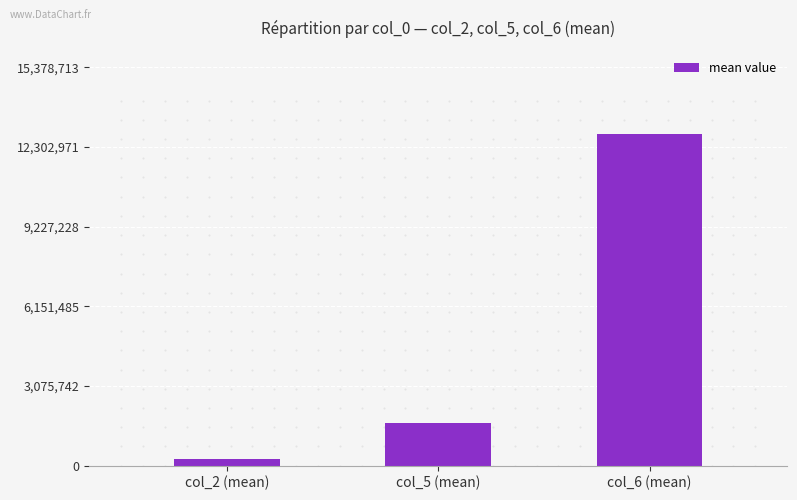

List the labels in order of value, largest first.

col_6 (mean), col_5 (mean), col_2 (mean)